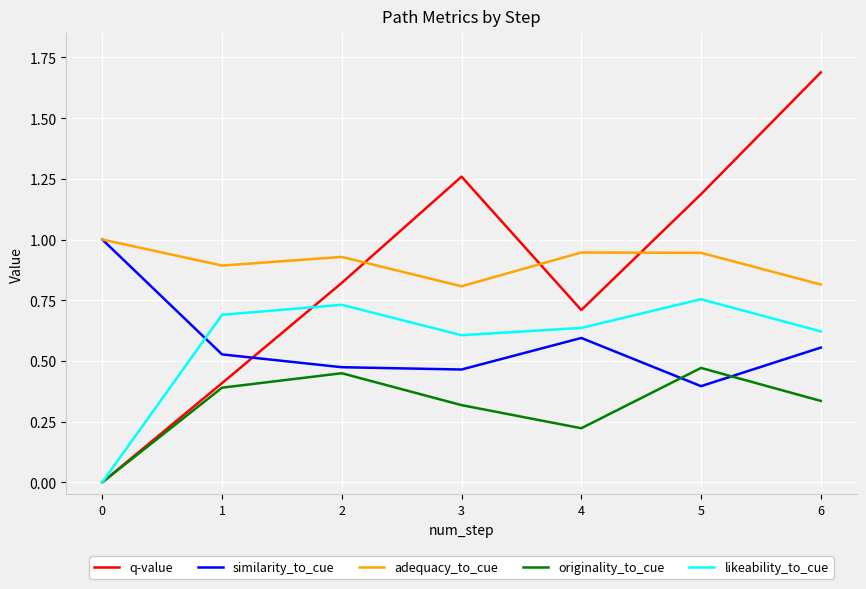

Is this an area chart (filled region under the line)?

No